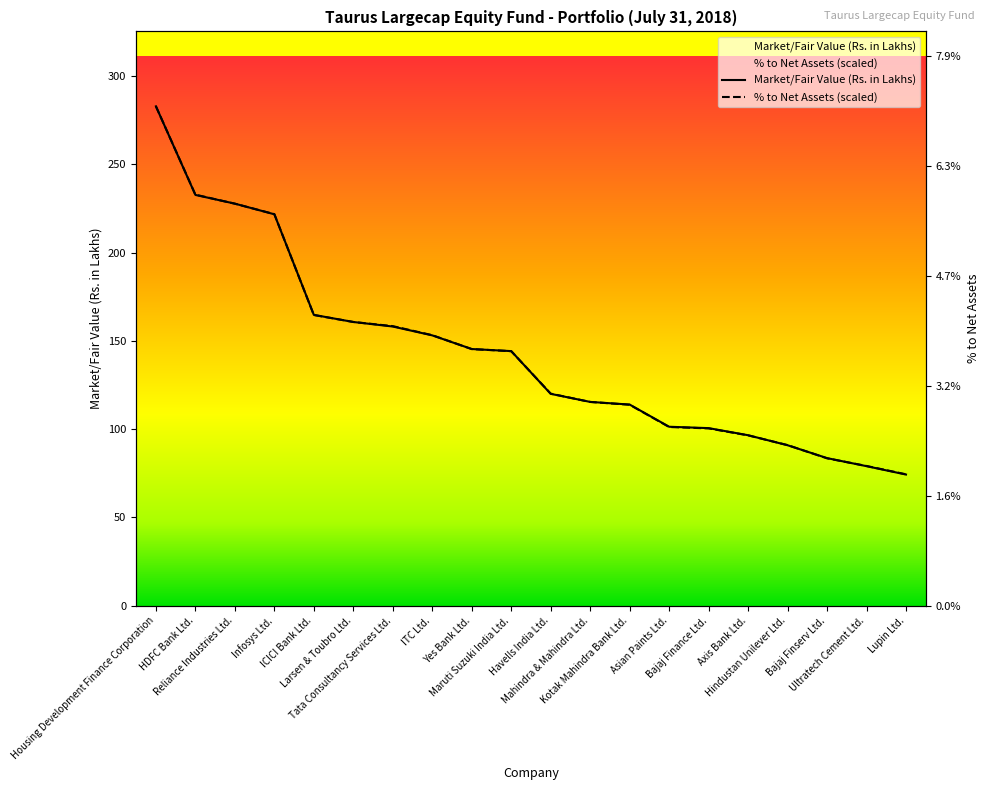

What is the value of the % to Net Assets point at the 10th from the left?

144.2